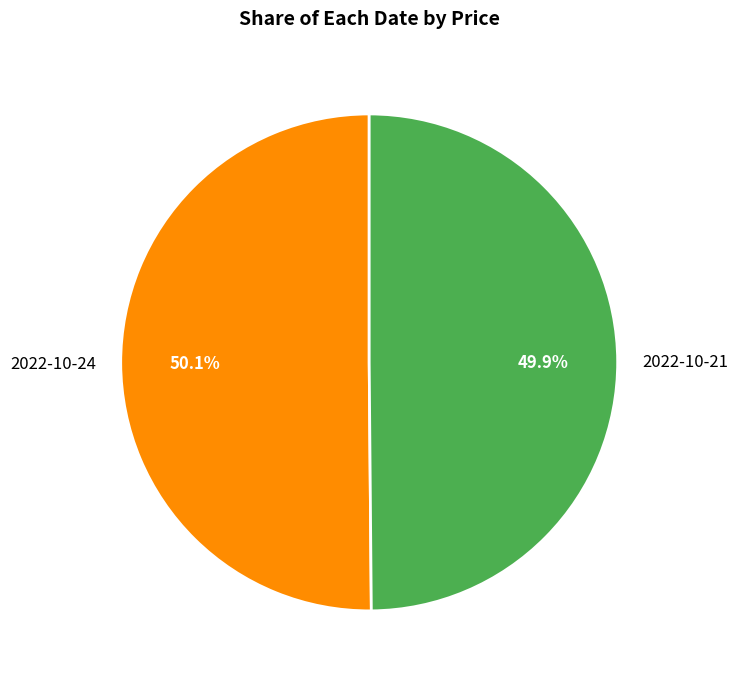

Is there a majority slice in this chart?

Yes